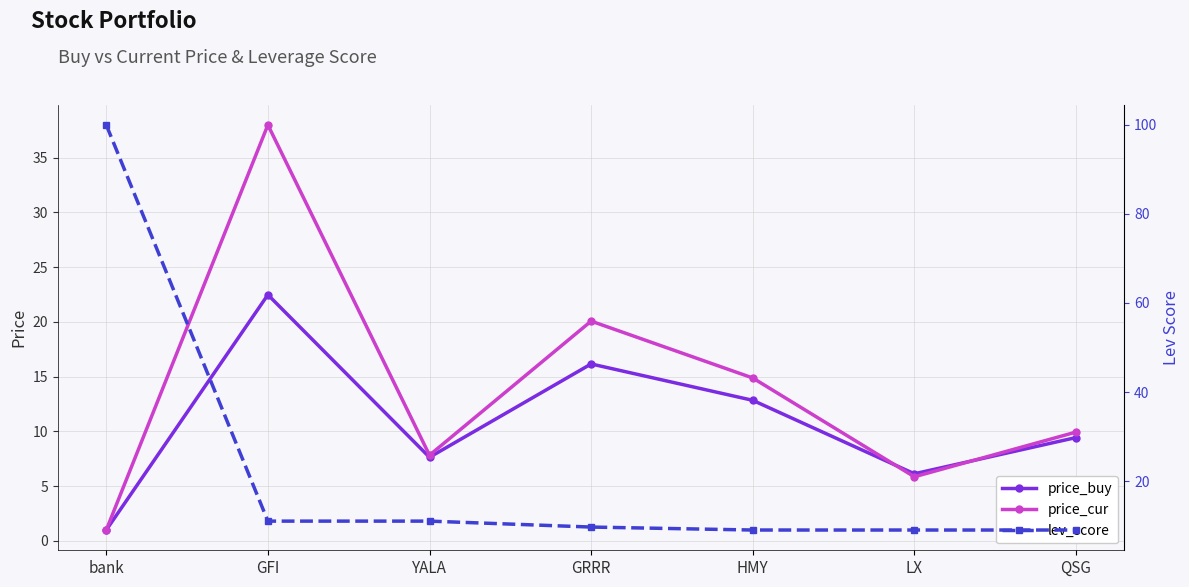

Which has a higher value, GFI or LX?

GFI